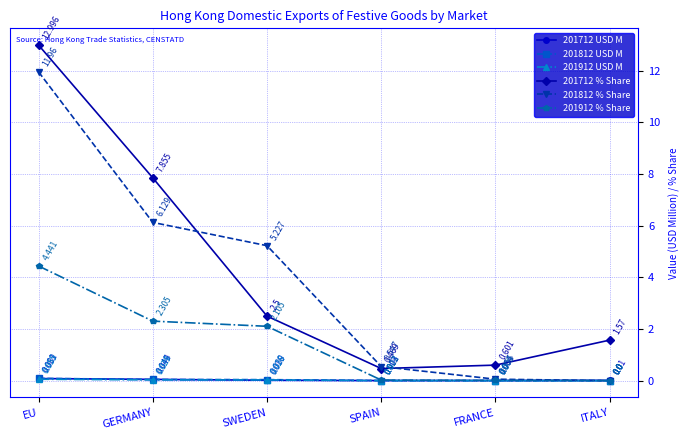

Rank the series by their maximum value, from lowest to highest.

201912 USD M, 201712 USD M, 201812 USD M, 201912 % Share, 201812 % Share, 201712 % Share